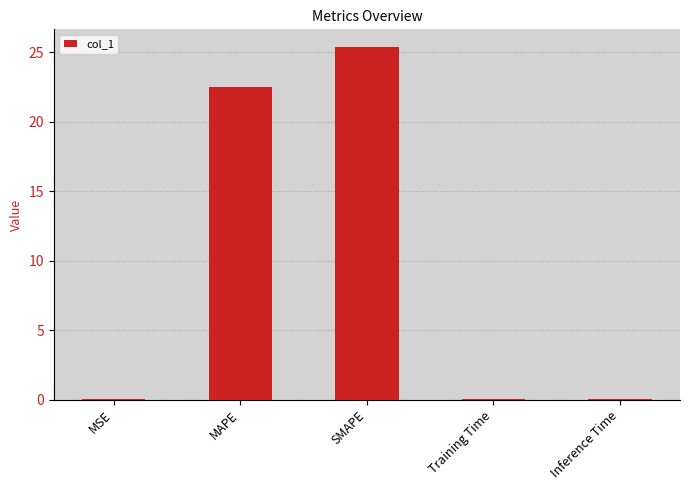

The value at Inference Time is 0.0. True or false?

True